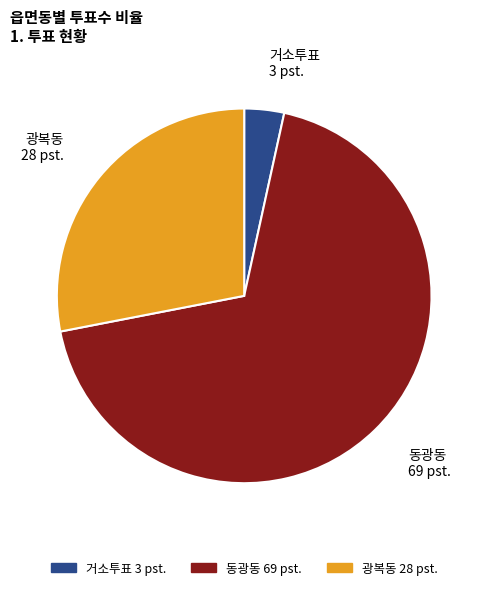

Rank the categories by value from highest to lowest.

동광동, 광복동, 거소투표